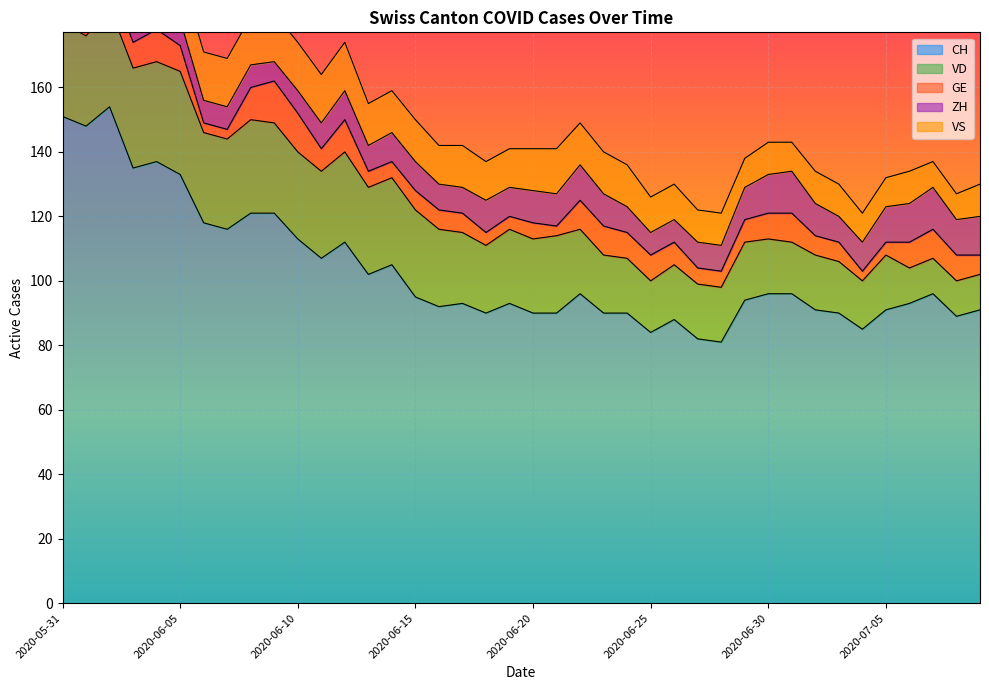

What is the average value of the CH series?

103